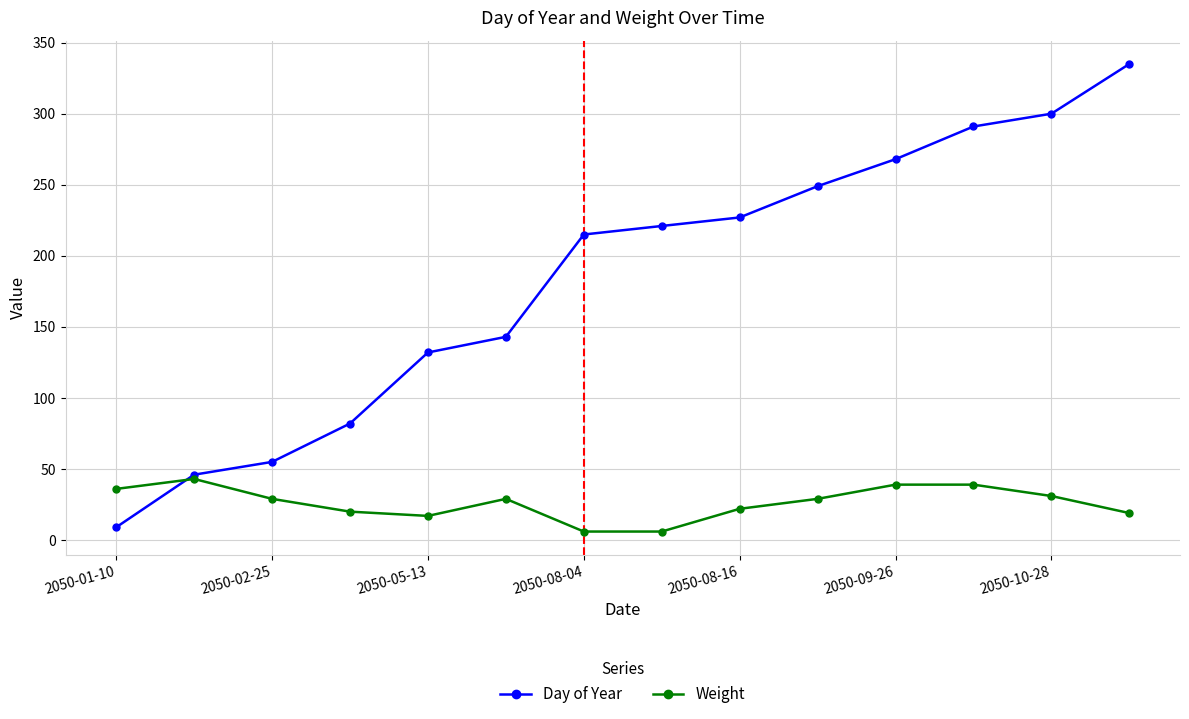

Rank the series by their maximum value, from highest to lowest.

Day of Year, Weight